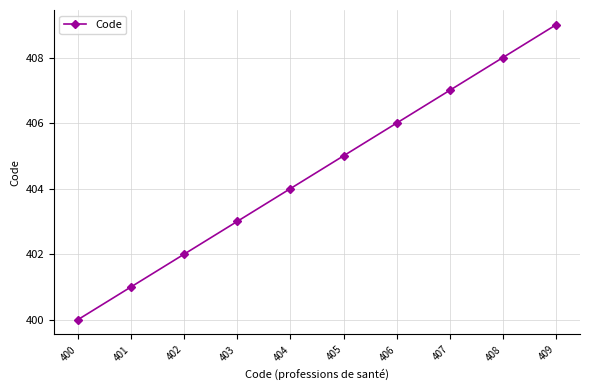

True or false: the data shows 407 at 407.

True